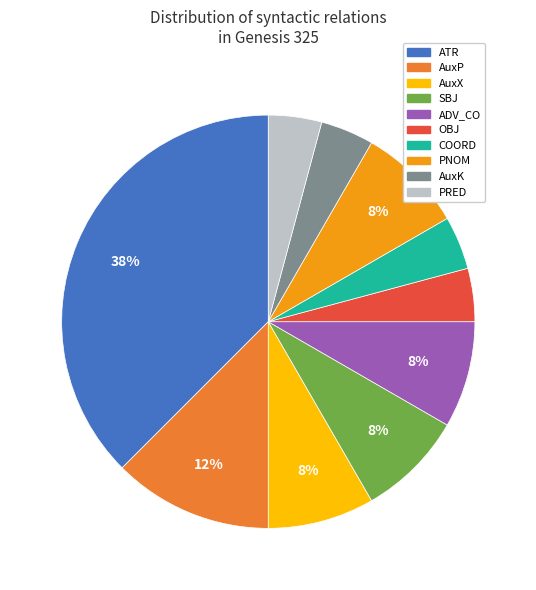

To the nearest percent, what is the average slice percentage?

10%